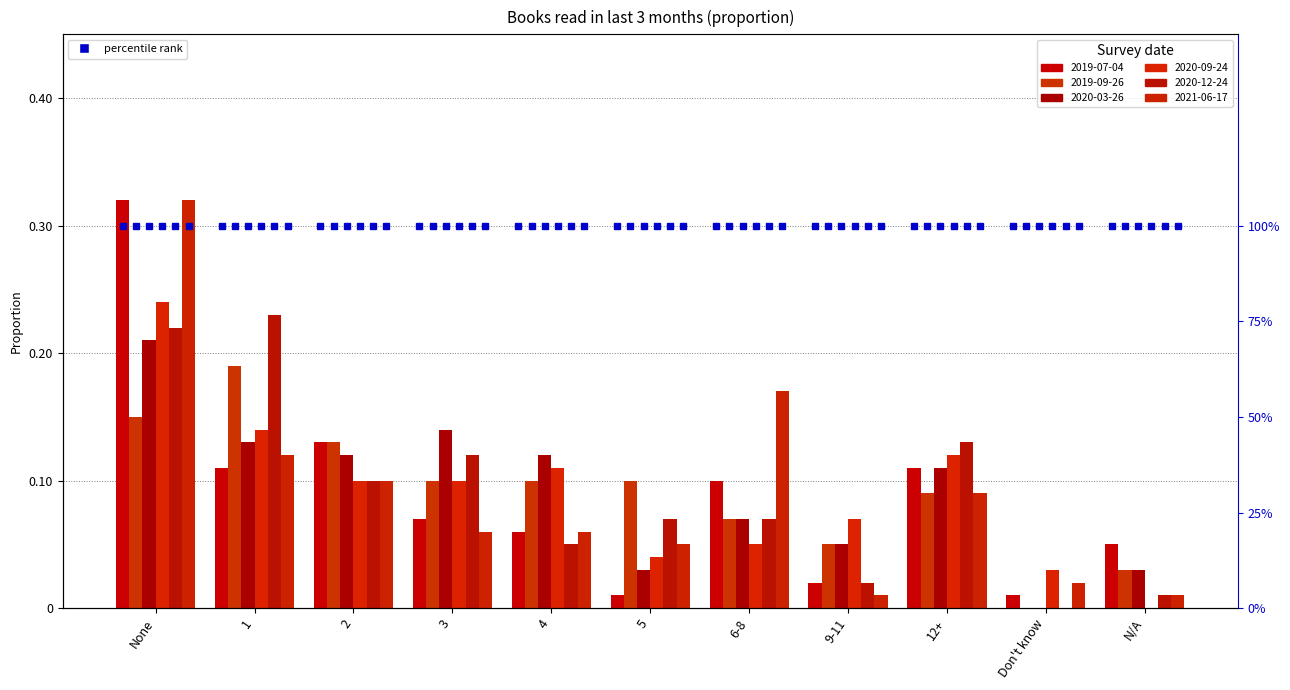

What is the difference between the maximum and minimum values in the 2020-09-24 series?

0.2